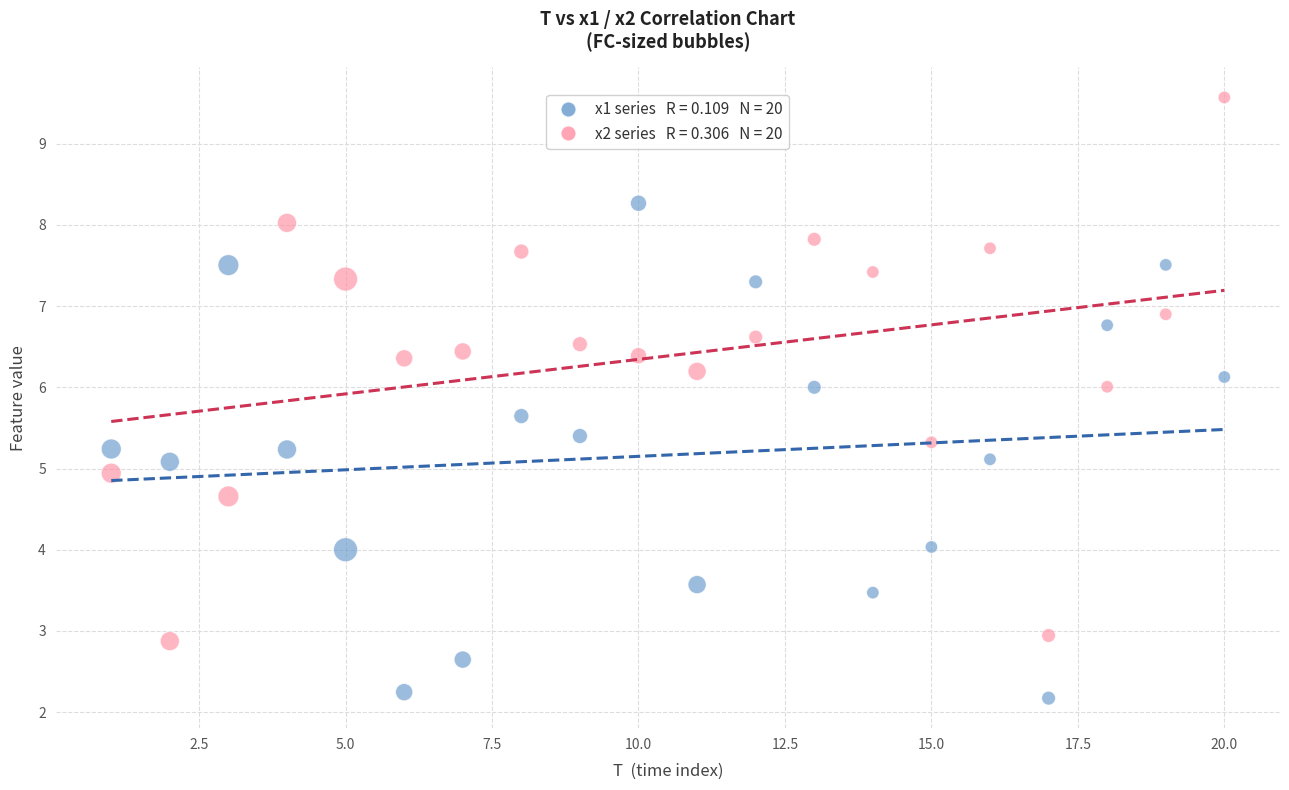

Across all data points, what is the range of X values (max minus min)?

19.0